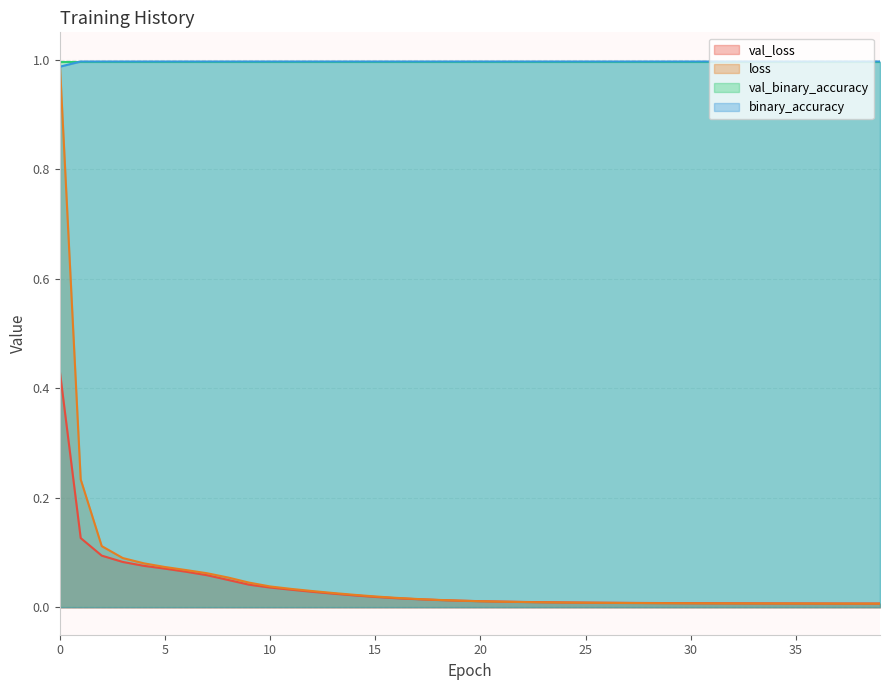

How many lines are shown in the chart?

4